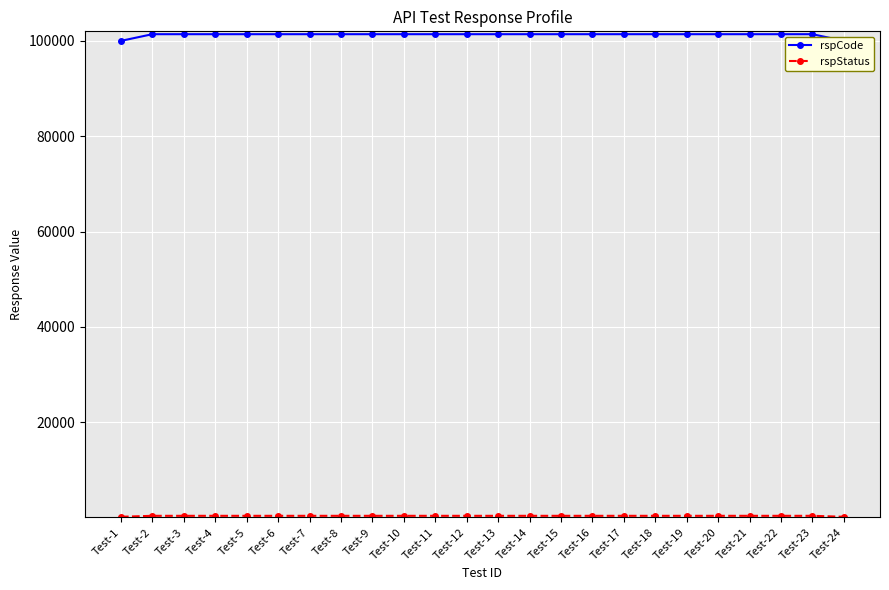

At which label is rspCode closest to 100700?

Test-1